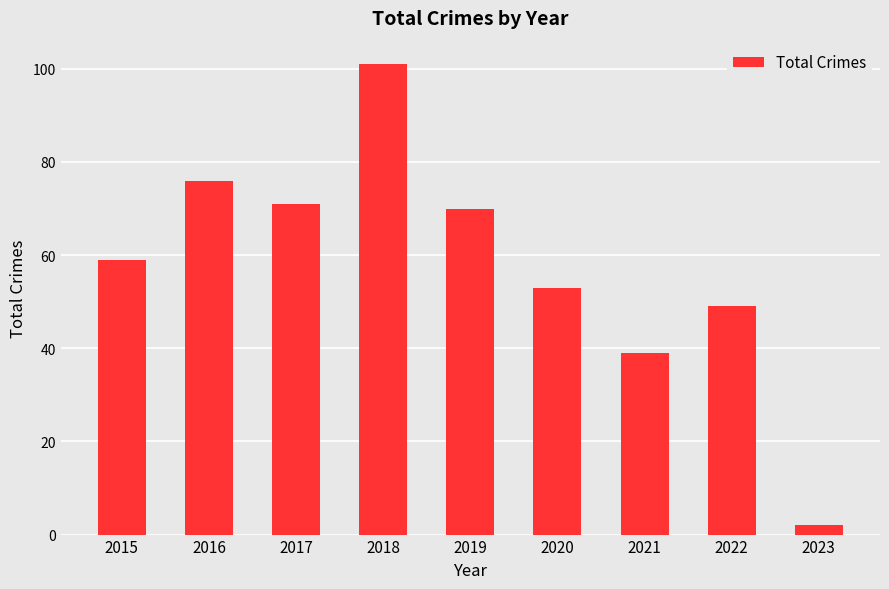

List the labels in order of value, smallest first.

2023, 2021, 2022, 2020, 2015, 2019, 2017, 2016, 2018